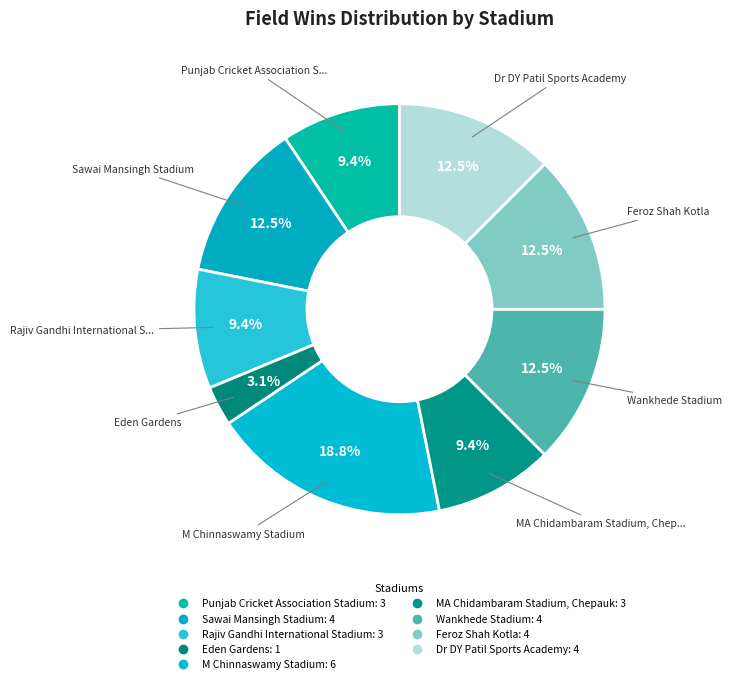

What is the change in value from Sawai Mansingh Stadium to Rajiv Gandhi International Stadium?

-1